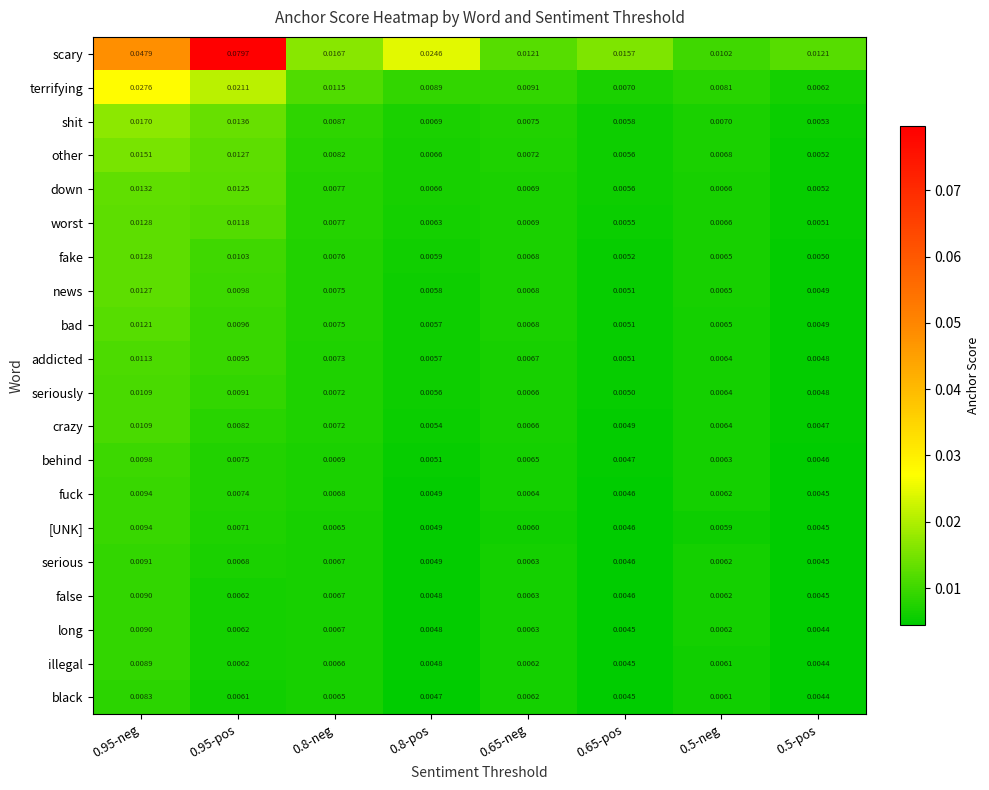

Which series has the largest total across all categories?

scary